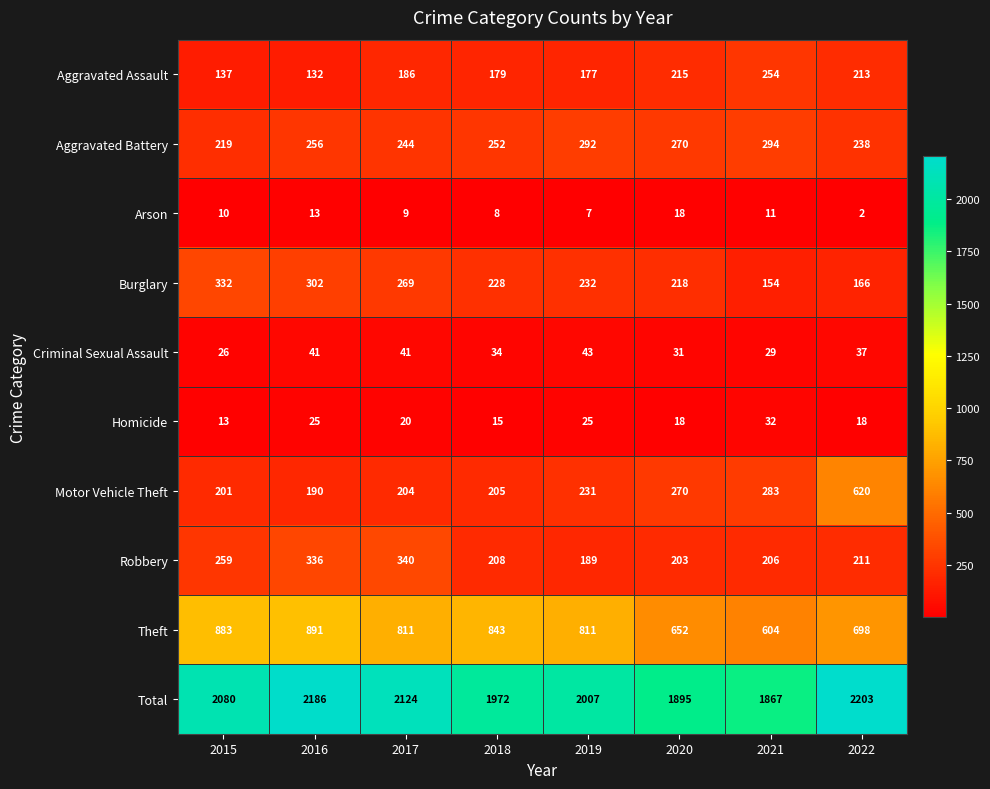

Between 2018 and 2022, which series saw the biggest shift?

Motor Vehicle Theft